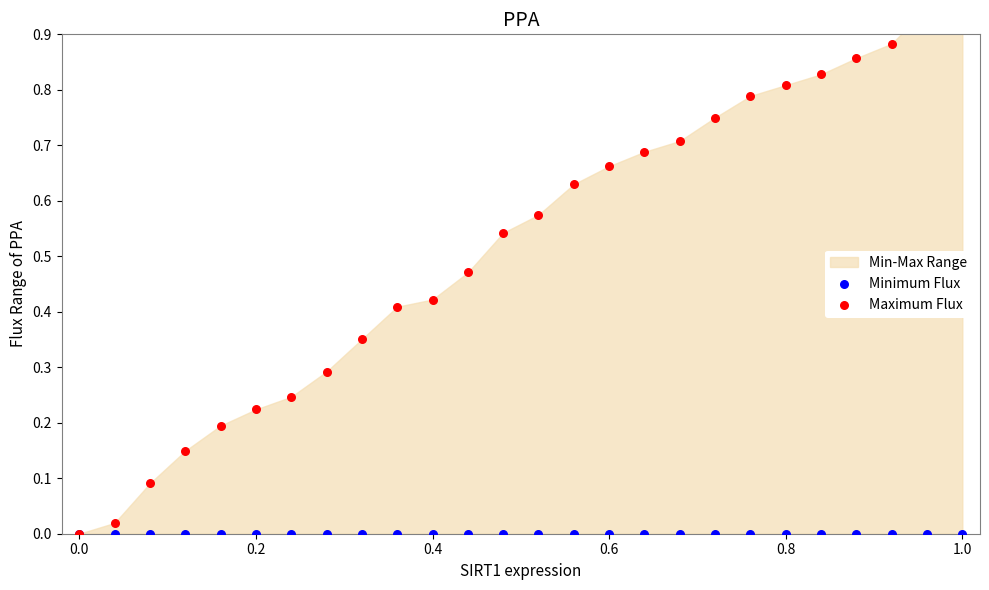

At which category is the sum across all series the highest?

1.0